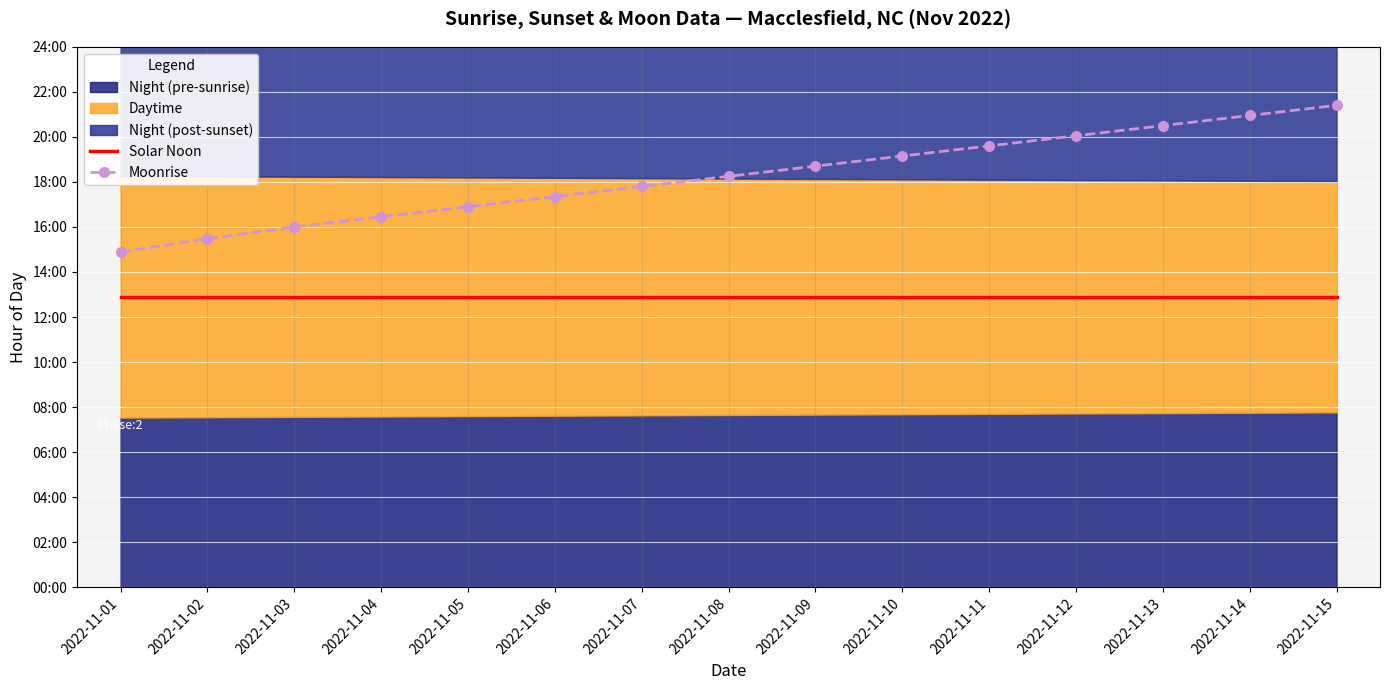

List the series in order of their peak value, lowest first.

Solar Noon, Moonrise